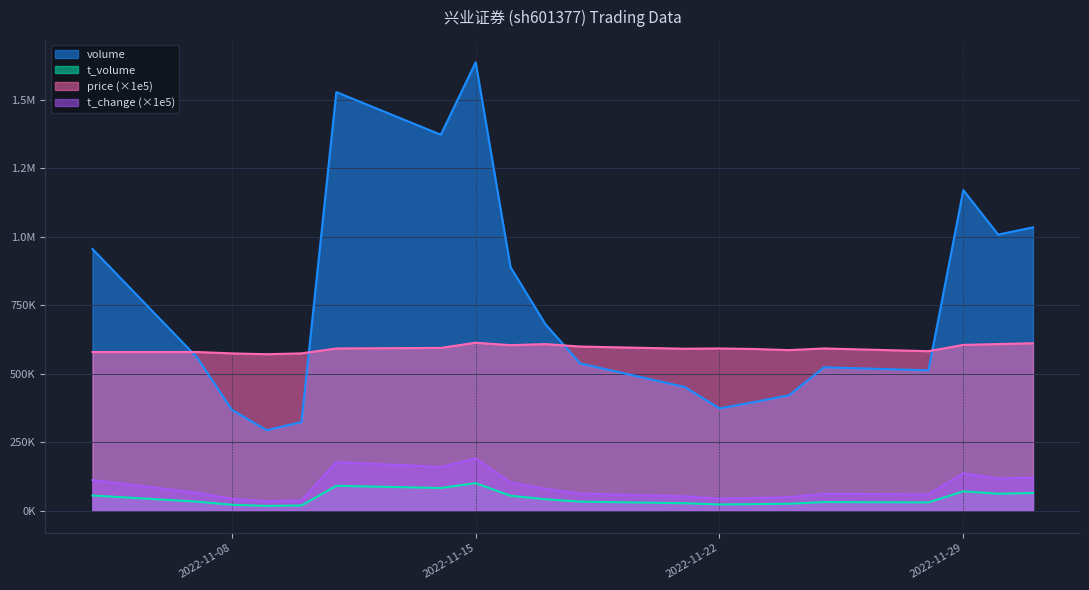

Which series ends up on top after the final intersection of volume and price?

volume